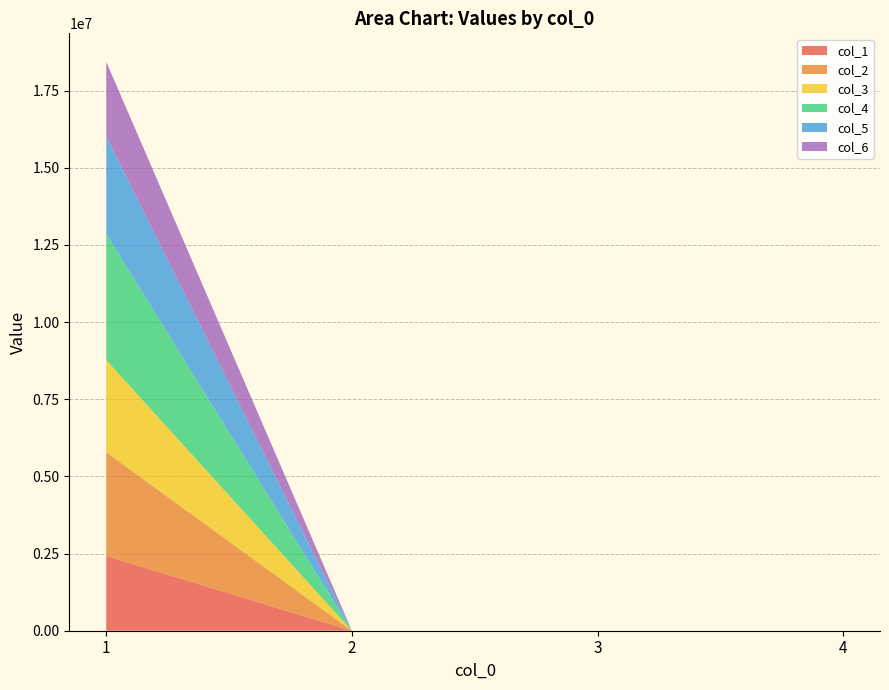

Reading left to right, list all the values displayed in this chart.

1: 2422182.1	0.0	0.0	0.0
2: 3361011.3	0.0	0.0	0.0
3: 2986643.0	0.0	0.0	0.0
4: 4085550.1	0.0	0.0	0.0
5: 3156892.0	0.0	0.0	0.0
6: 2422171.2	0.0	0.0	0.0